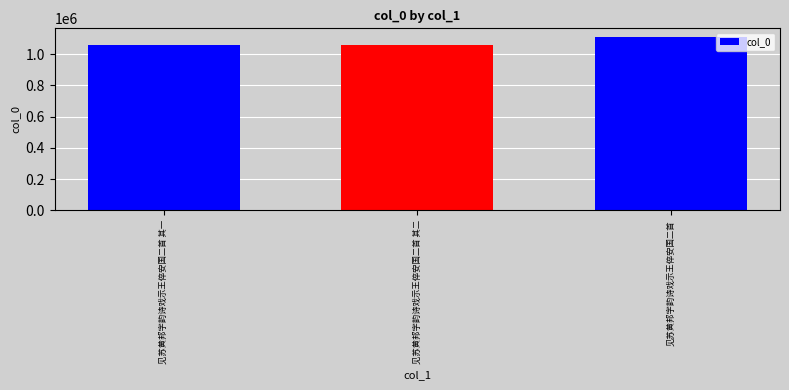

Which has a higher value, 见苏黄邦字韵诗戏示王倅安国二首 or 见苏黄邦字韵诗戏示王倅安国二首 其一?

见苏黄邦字韵诗戏示王倅安国二首